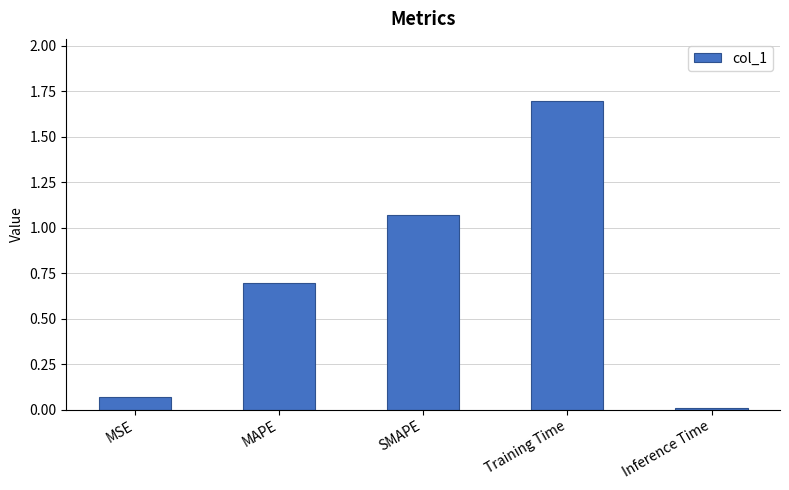

True or false: the data shows 0.9 at Training Time.

False